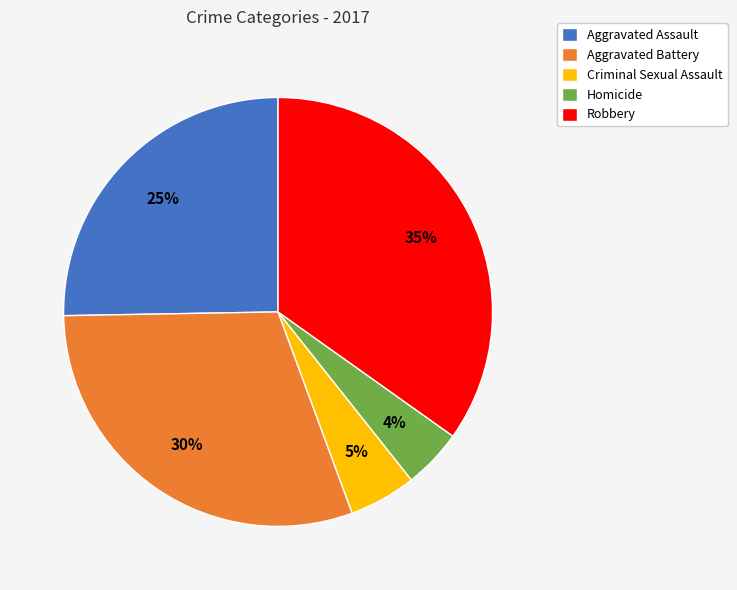

Which category has the biggest portion of the pie?

Robbery